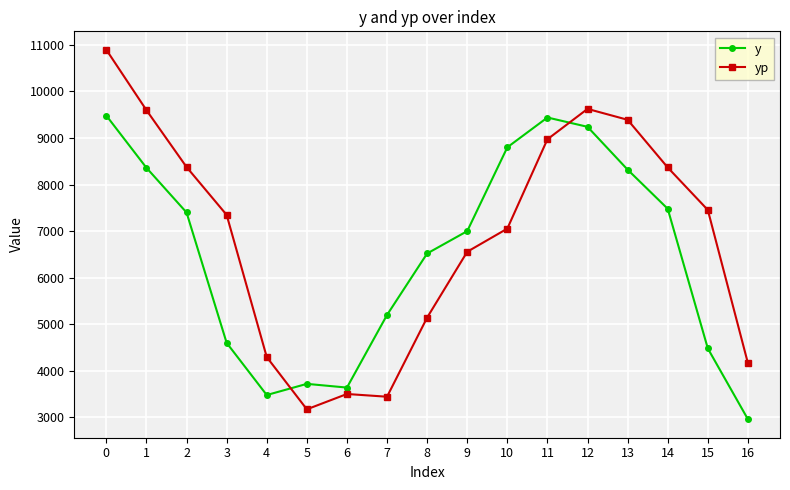

What is the approximate value of yp at 14?

8366.4